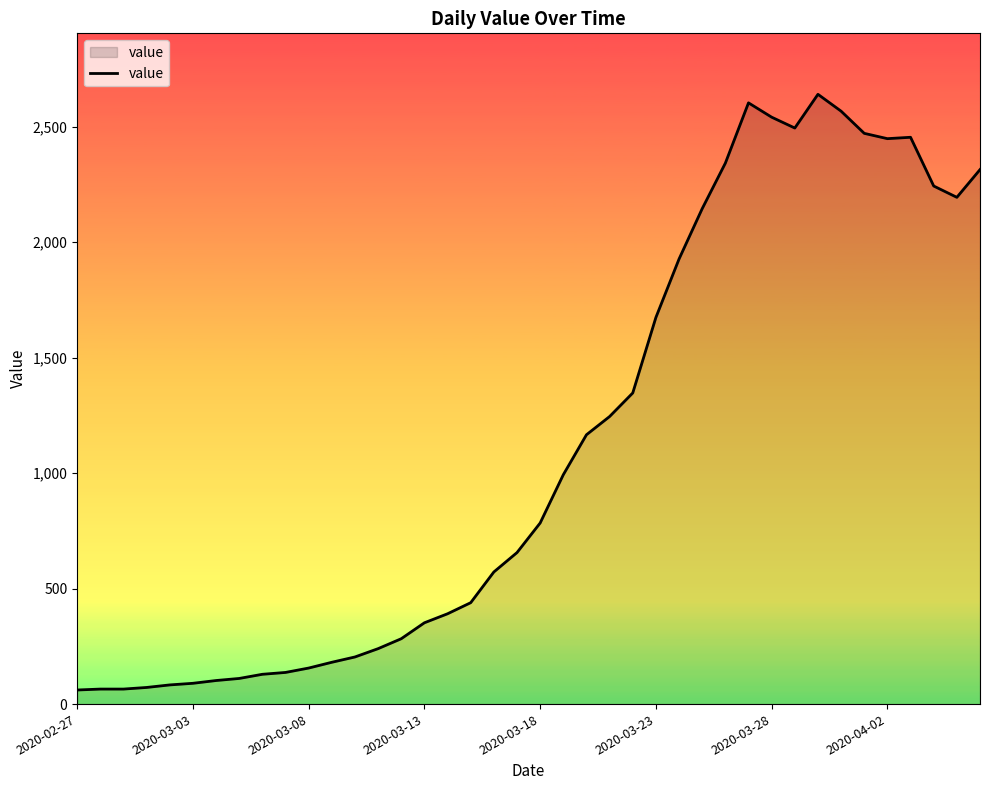

What is the difference between the maximum and minimum values?

2579